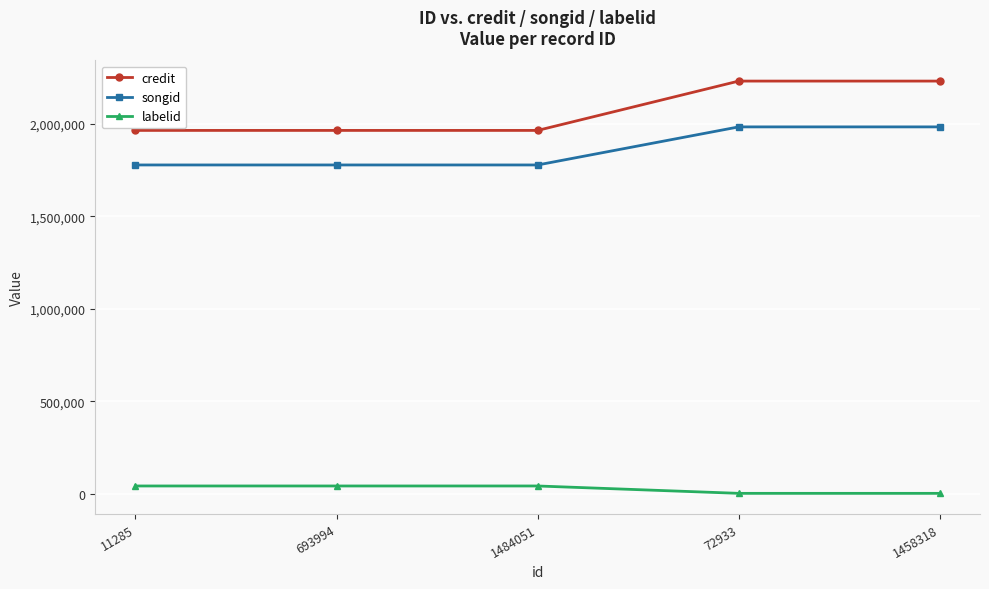

What is the lowest value of the credit series?

1964655